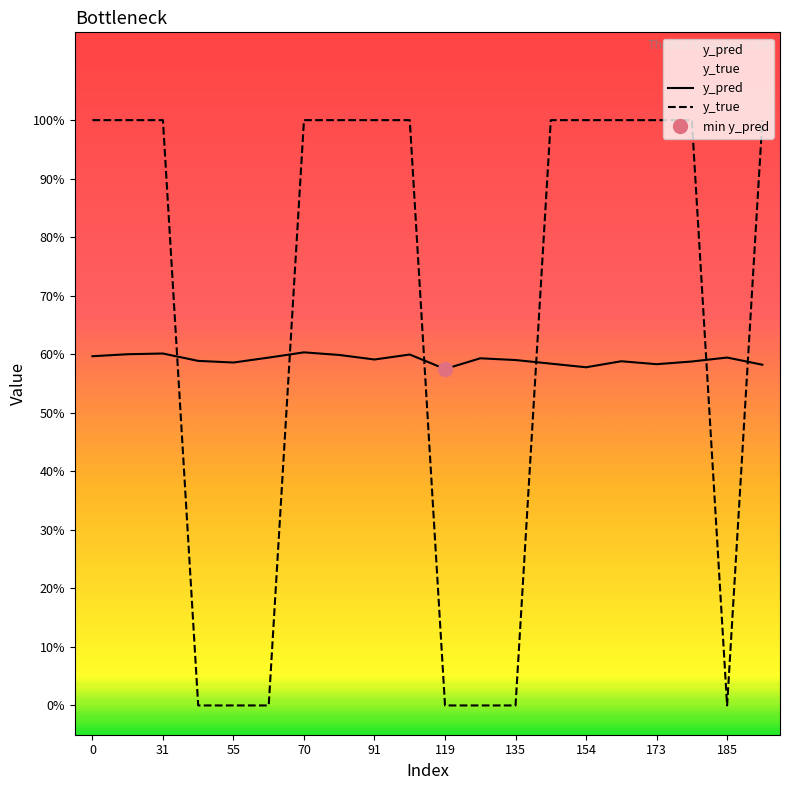

At 0, list the series in order from smallest to largest.

y_pred, y_true